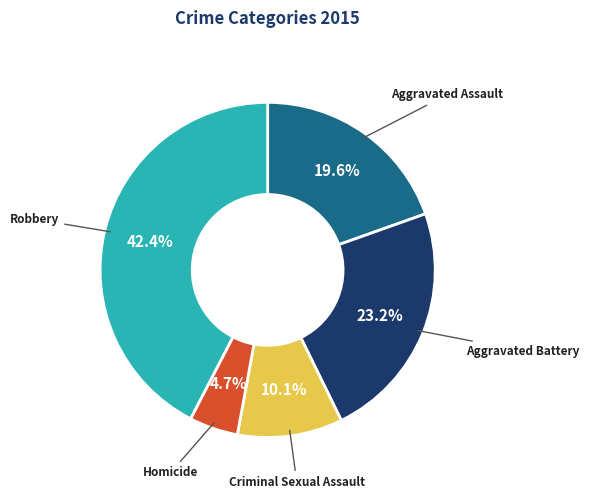

Is there a majority slice in this chart?

No